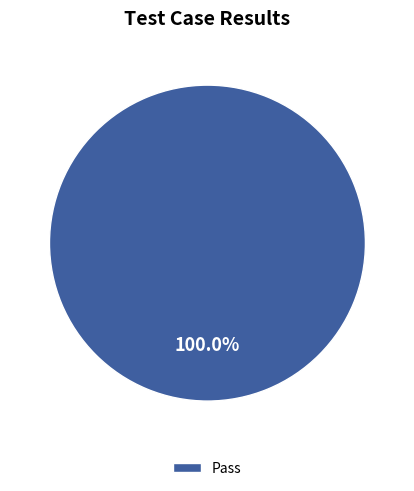

Rank the categories by value from highest to lowest.

Pass